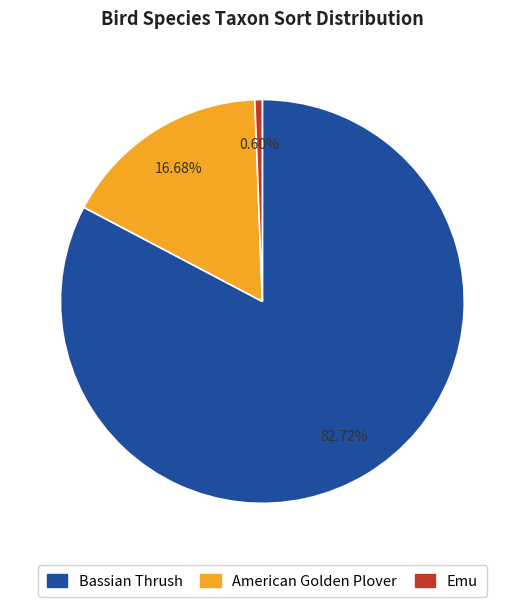

Between Bassian Thrush and Emu, which is larger?

Bassian Thrush